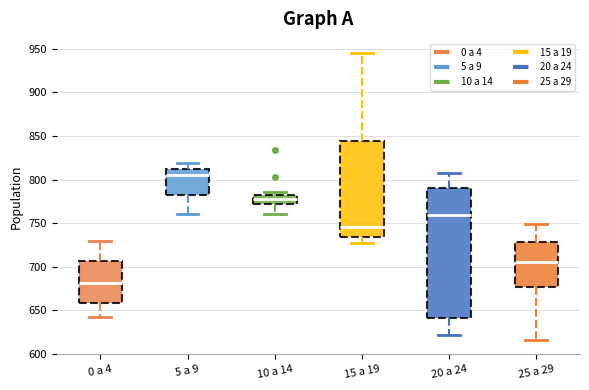

Reading left to right, read every box against the y-axis: the position of its median line, the range the box covers, and the ends of its whiskers. The values are not printed on the chart, so give them approximately, as read against the axis.

0 a 4: median 680, box 660 to 705, whiskers 640 to 730
5 a 9: median 805, box 780 to 810, whiskers 760 to 820
10 a 14: median 780 (inside the box), box 770 to 780, whiskers 760 to 785
15 a 19: median 745, box 735 to 845, whiskers 725 to 945
20 a 24: median 760, box 640 to 790, whiskers 620 to 810
25 a 29: median 705, box 675 to 730, whiskers 615 to 750